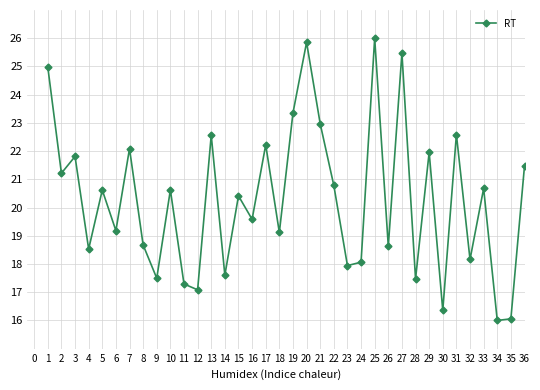

True or false: there are more than 2 points higher than both neighbors.

True